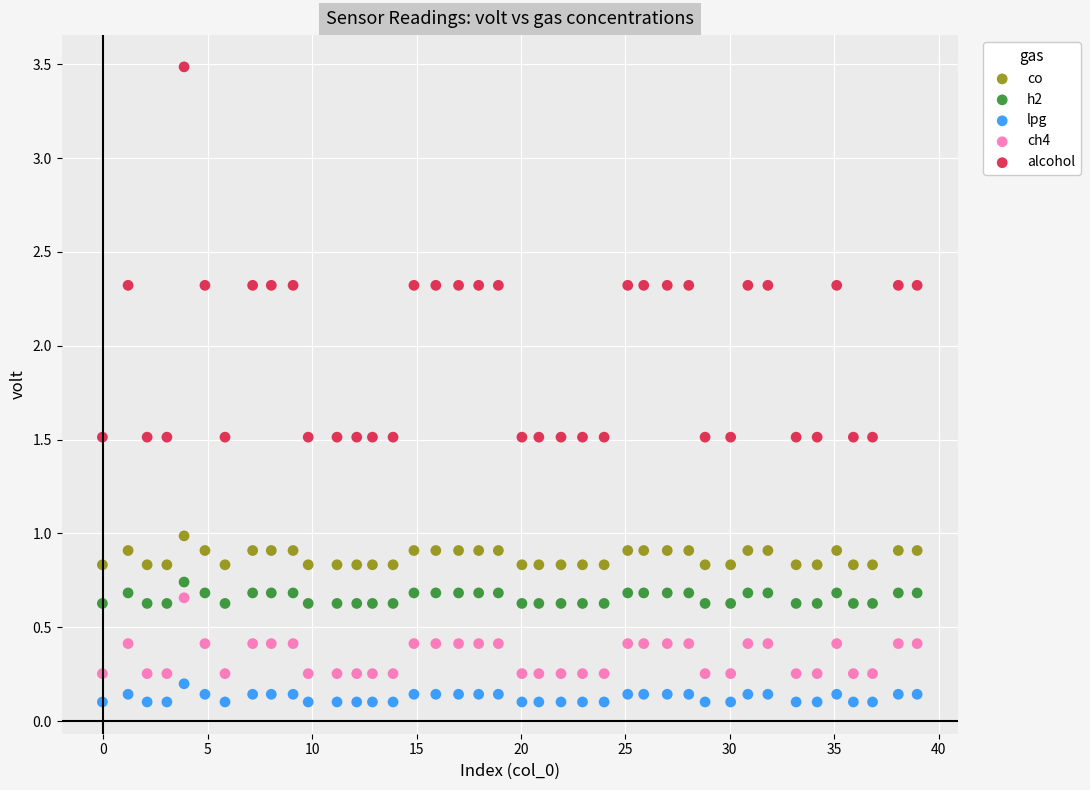

Which series contains the lowest Y value?

lpg